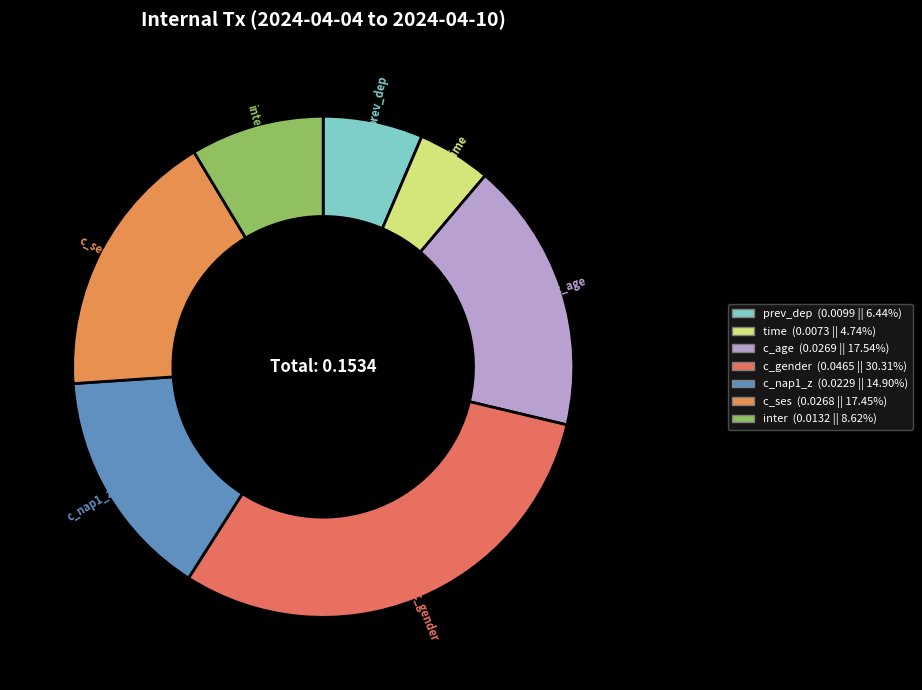

Do c_nap1_z and inter together represent more than half of the pie?

No